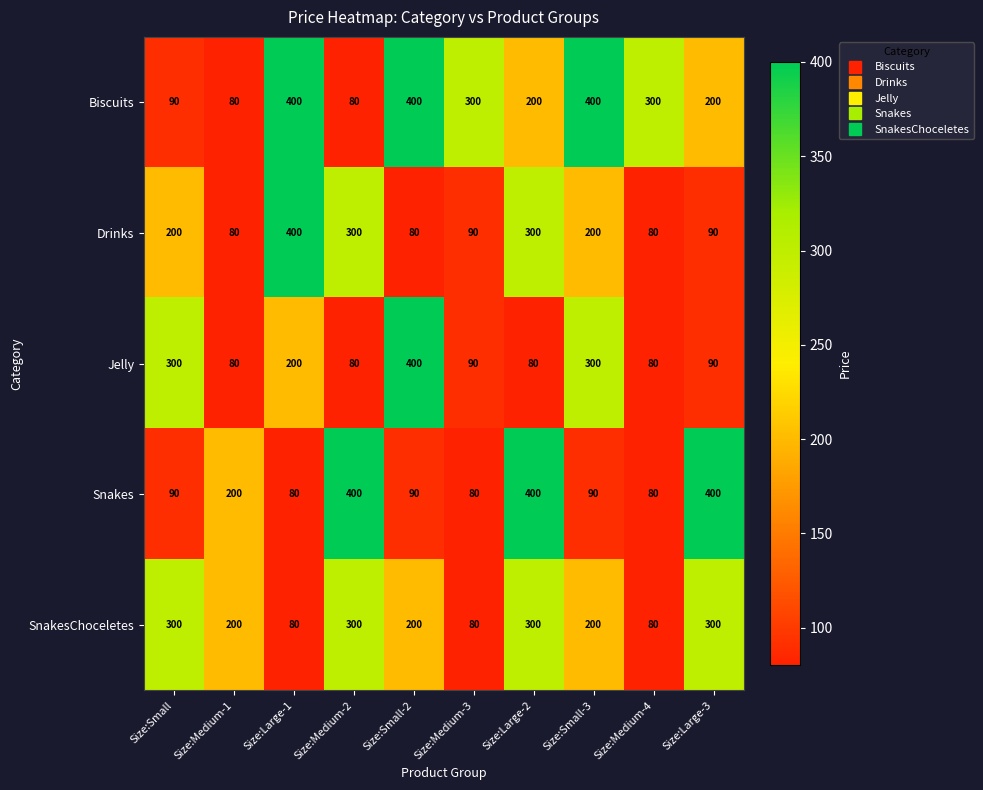

The Biscuits series shows 400 at Size:Small-3. True or false?

True